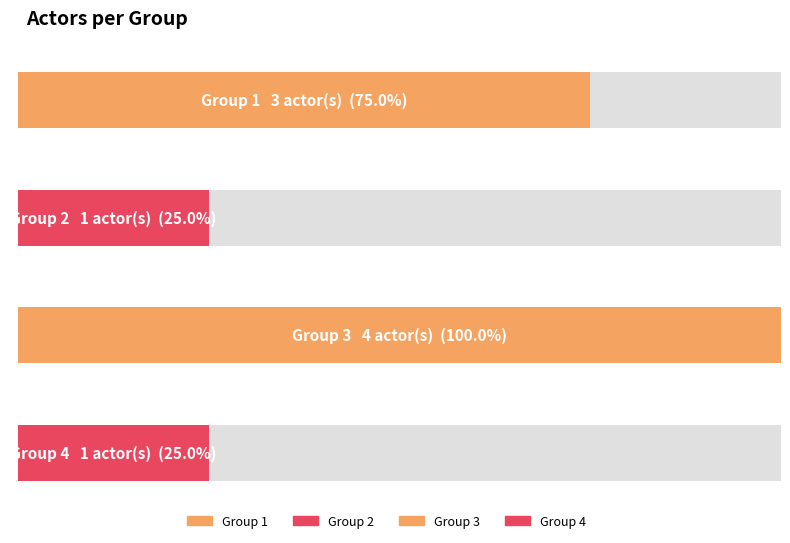

Which category has the lowest value across all series?

Group 2